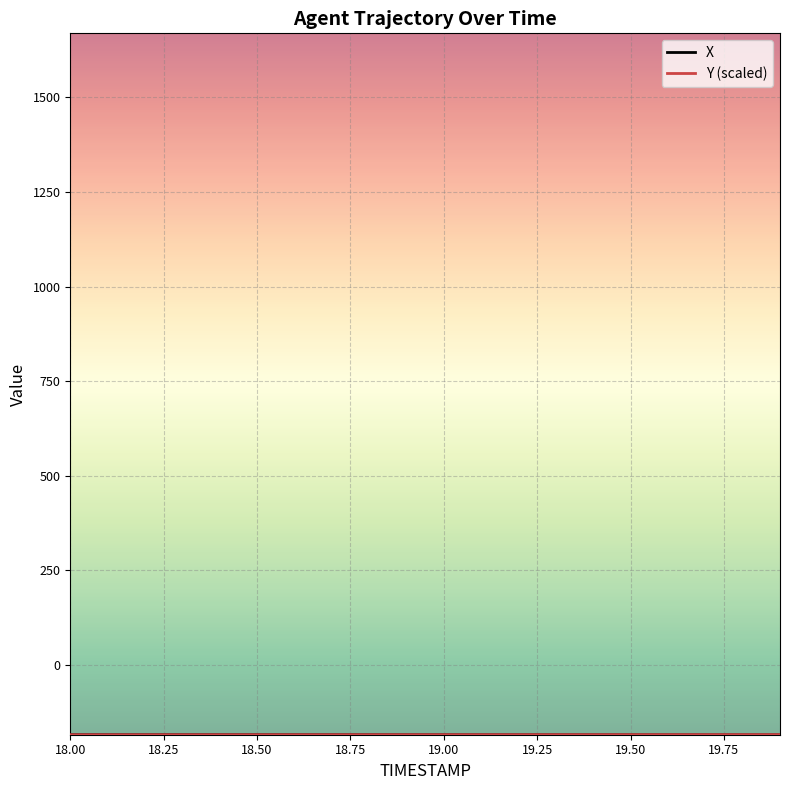

What is the maximum value shown in the chart?

-183.9